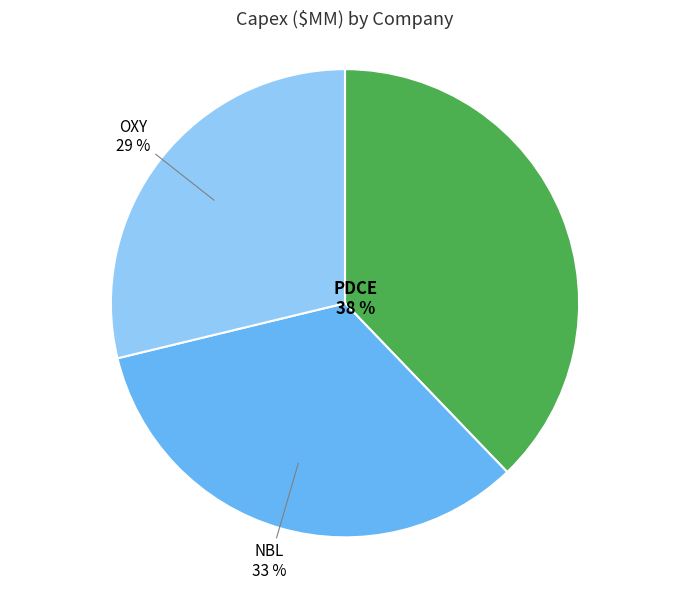

Is there any slice that represents more than half of the pie?

No